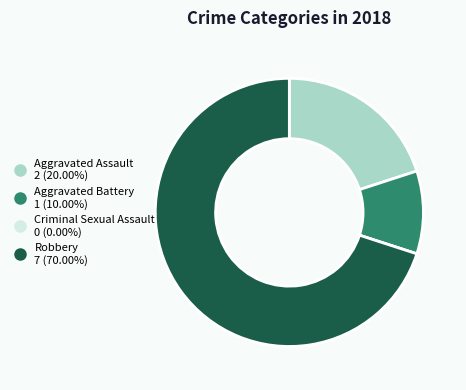

Approximately how many times larger is the value at Robbery compared to Aggravated Battery?

7.0